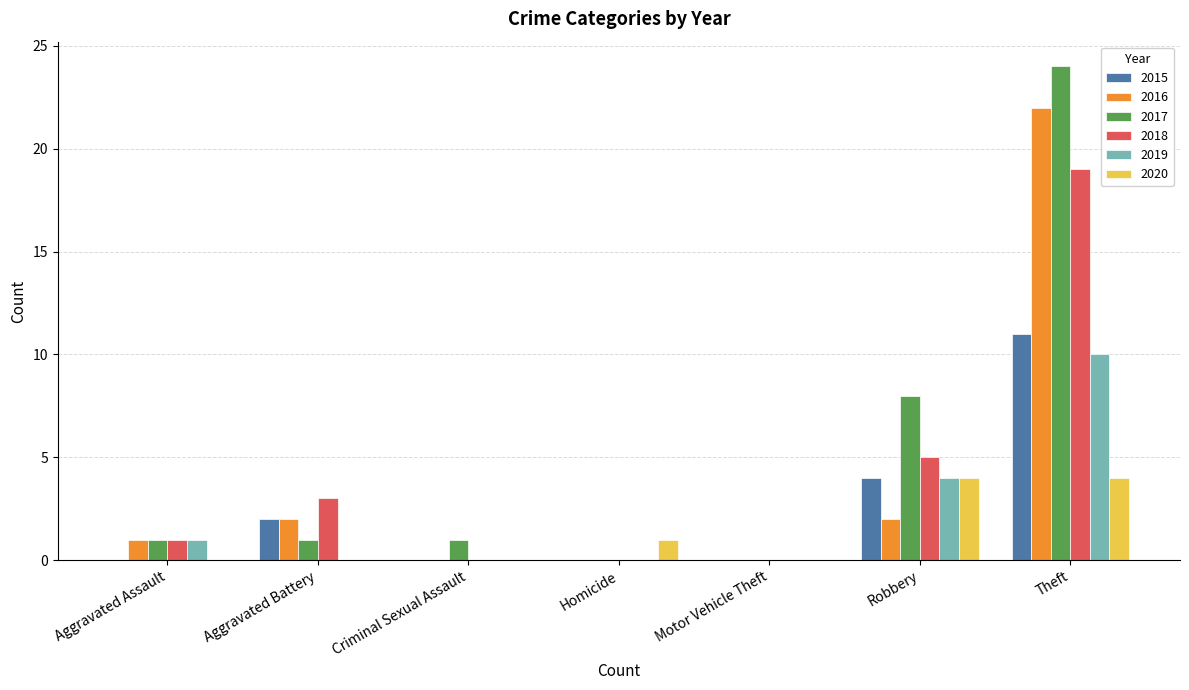

Count the number of categories in the chart.

7